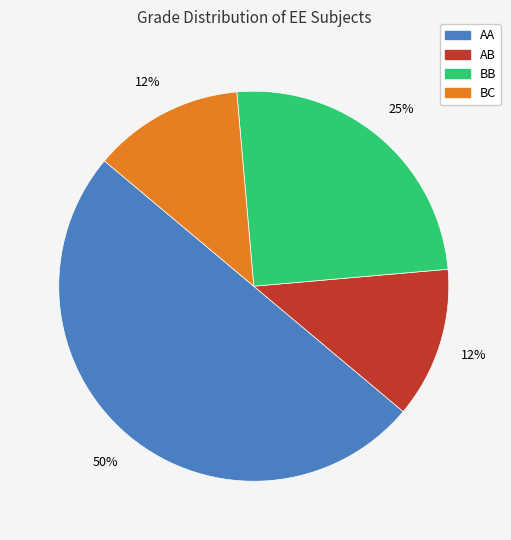

What is the largest slice in the pie chart?

AA